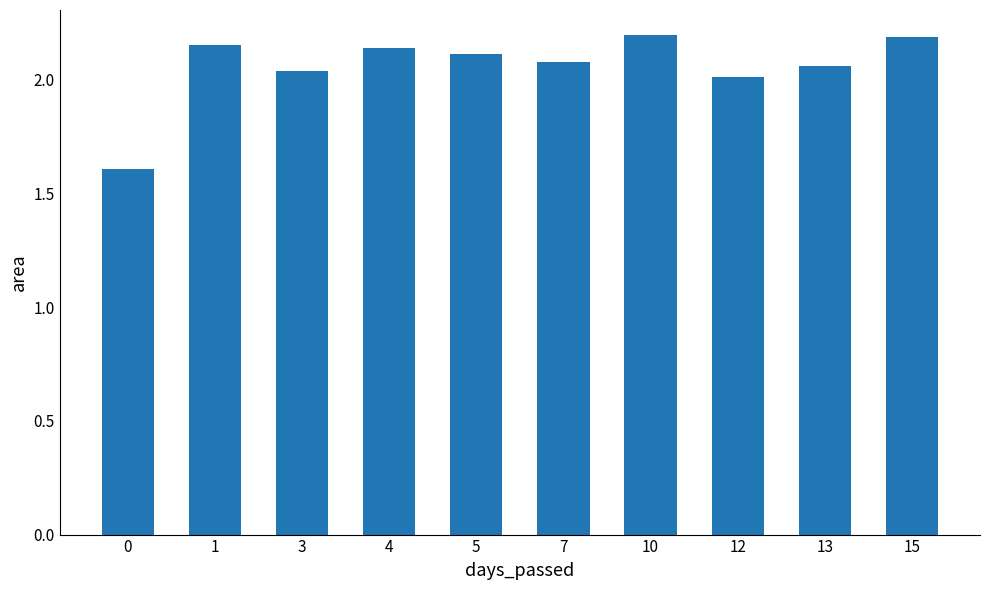

What is the sum of all values?

20.6